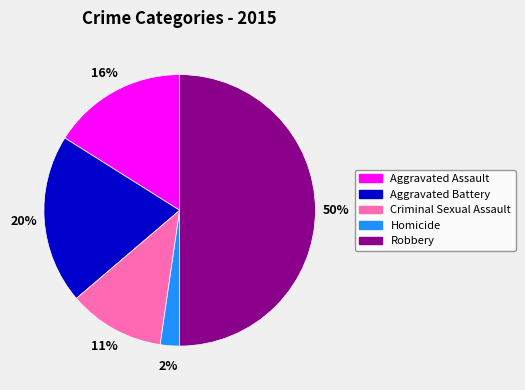

Is the sum of Aggravated Assault and Homicide greater than half?

No